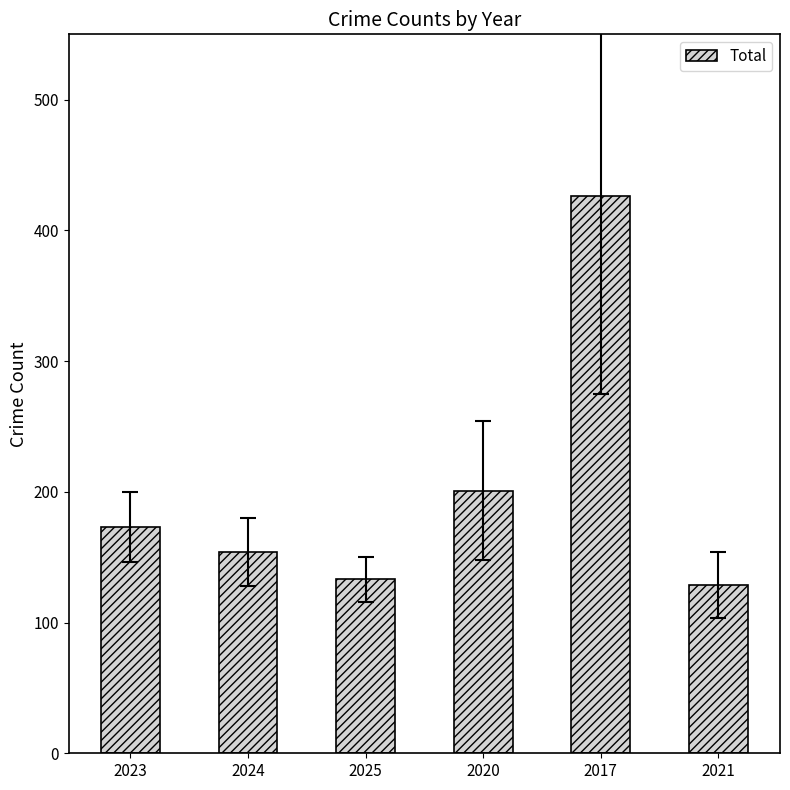

What value does the data have at 2024?

154